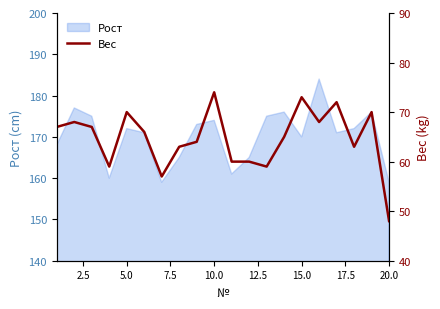

The value at 20.0 is 12. True or false?

False